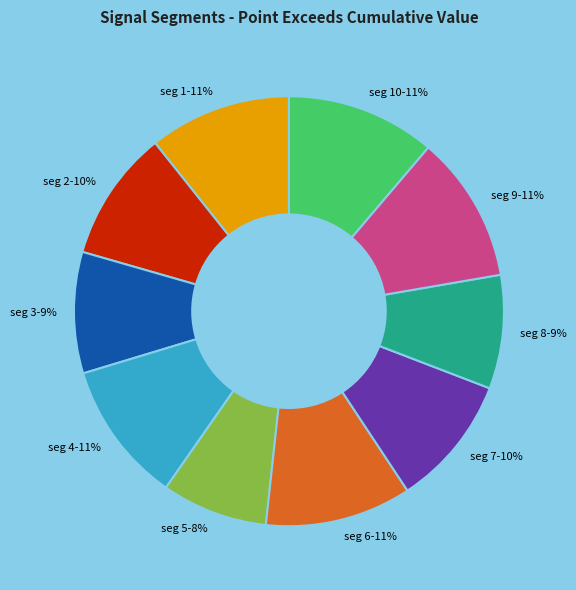

To the nearest percent, what is the average slice percentage?

10%